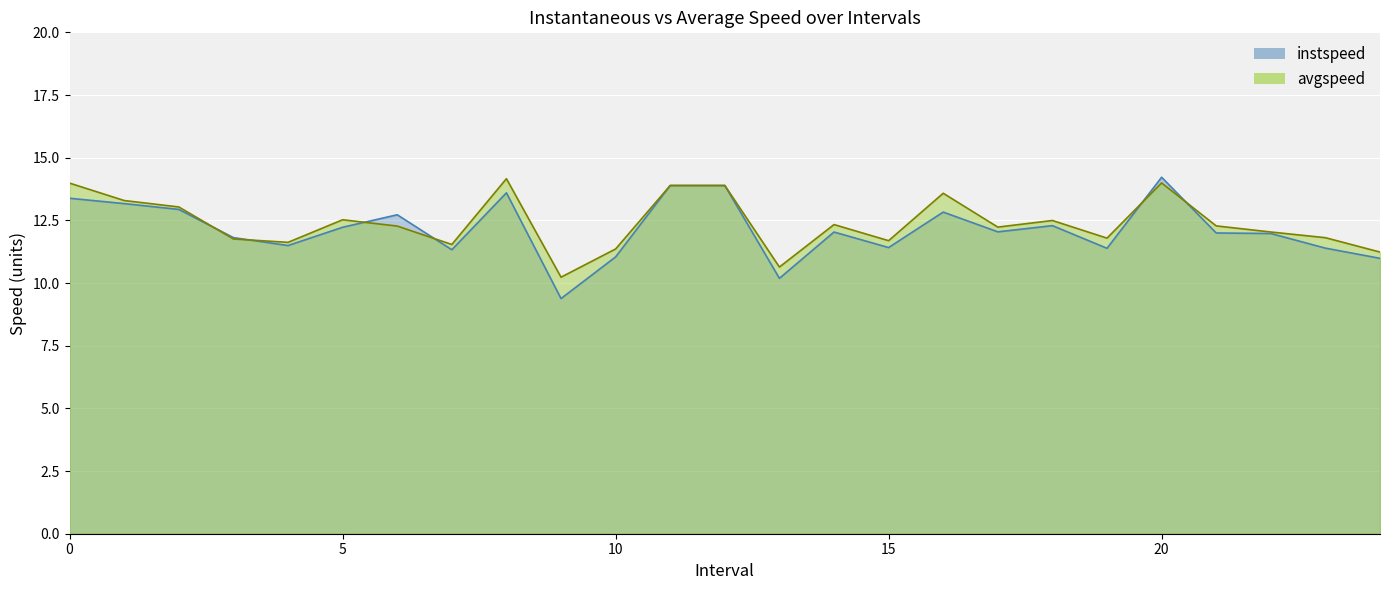

What is the spread (max minus min) of values at 9?

0.9